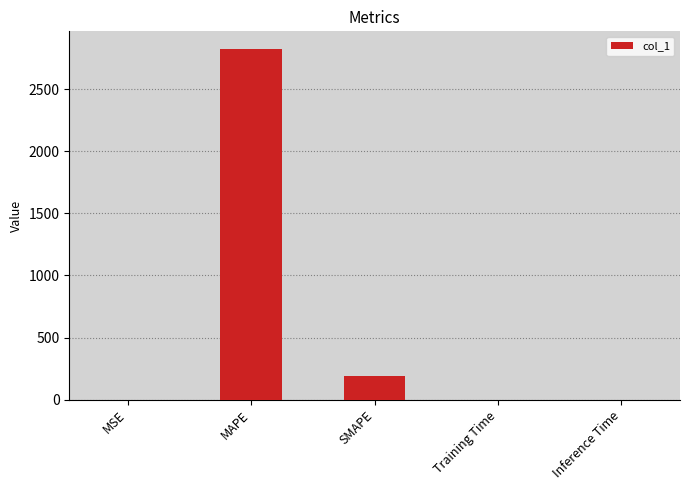

True or false: the data shows 186.8 at SMAPE.

True